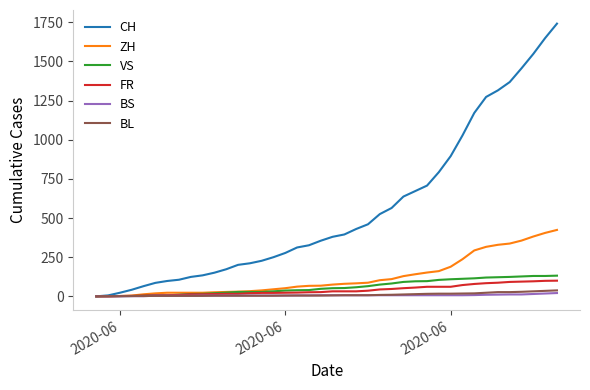

Which series has the largest range (max minus min)?

CH